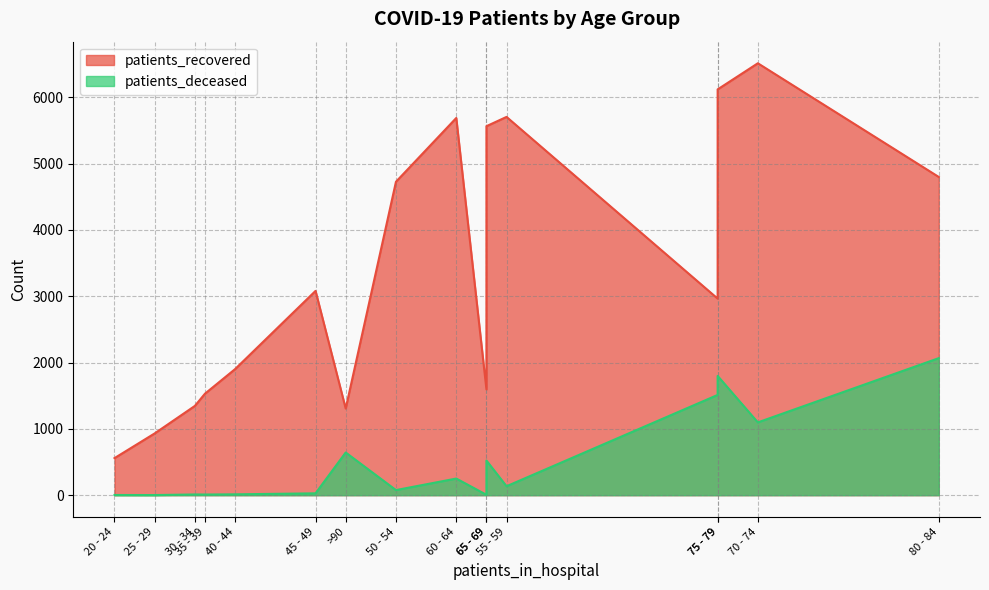

True or false: patients_recovered has a value of 1347 at 30 - 34.

True